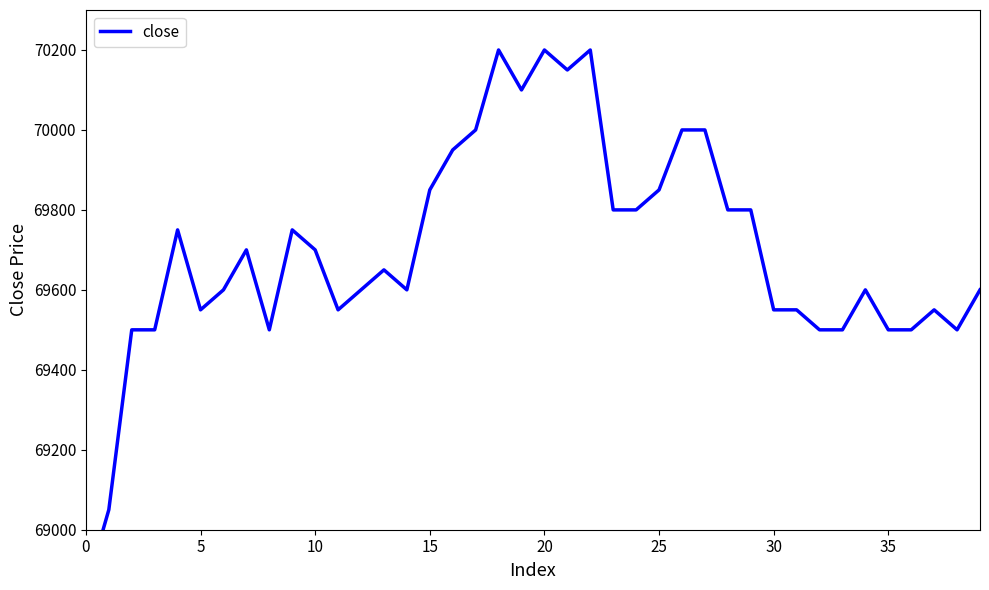

What is the label of the 38th point from the left?

37